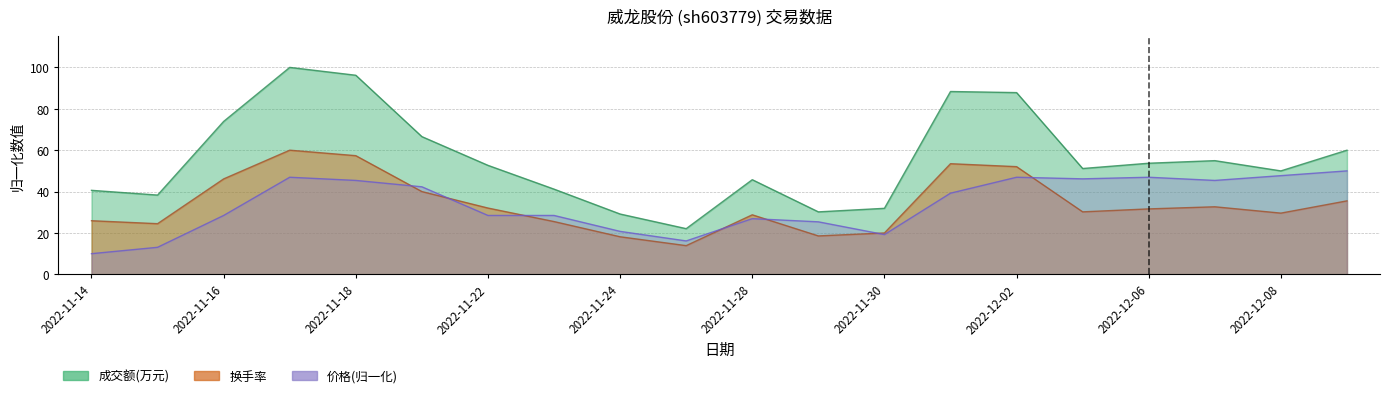

Does the chart have visible grid lines?

Yes